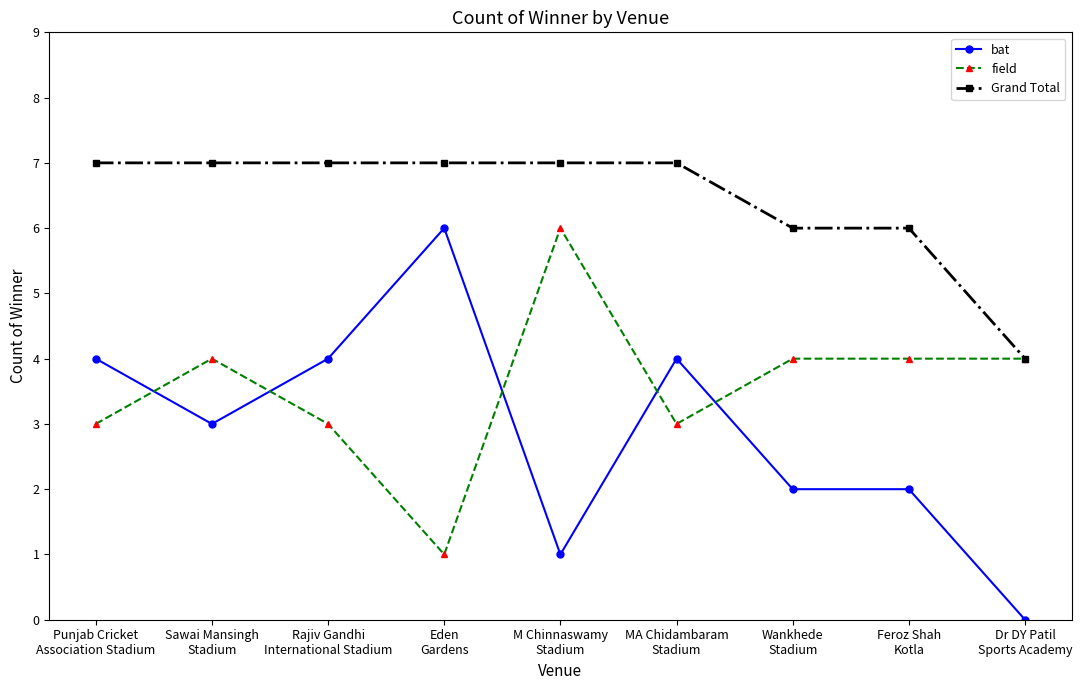

Where do bat and field first cross each other?

Punjab Cricket
Association Stadium and Sawai Mansingh
Stadium